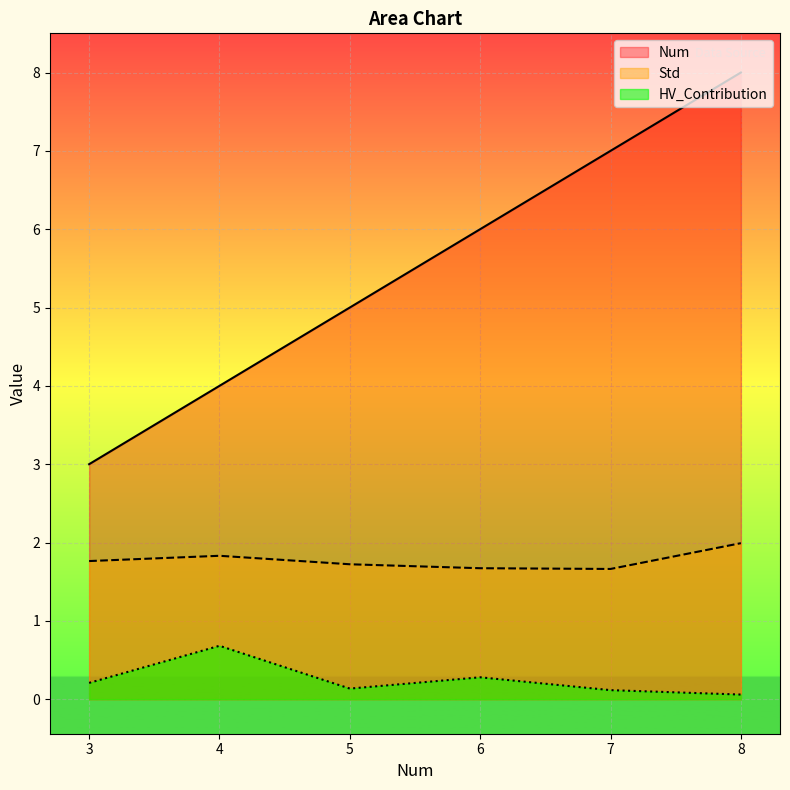

List the series in order of their overall mean, lowest first.

HV_Contribution, Std, Num